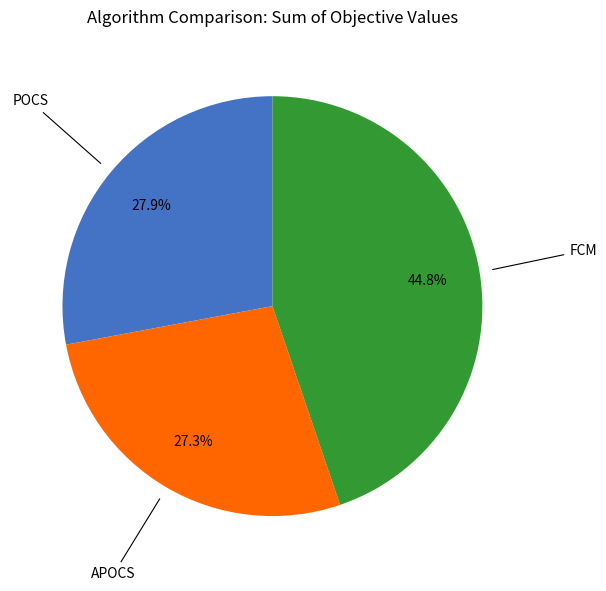

To the nearest percent, what is the average slice percentage?

33%